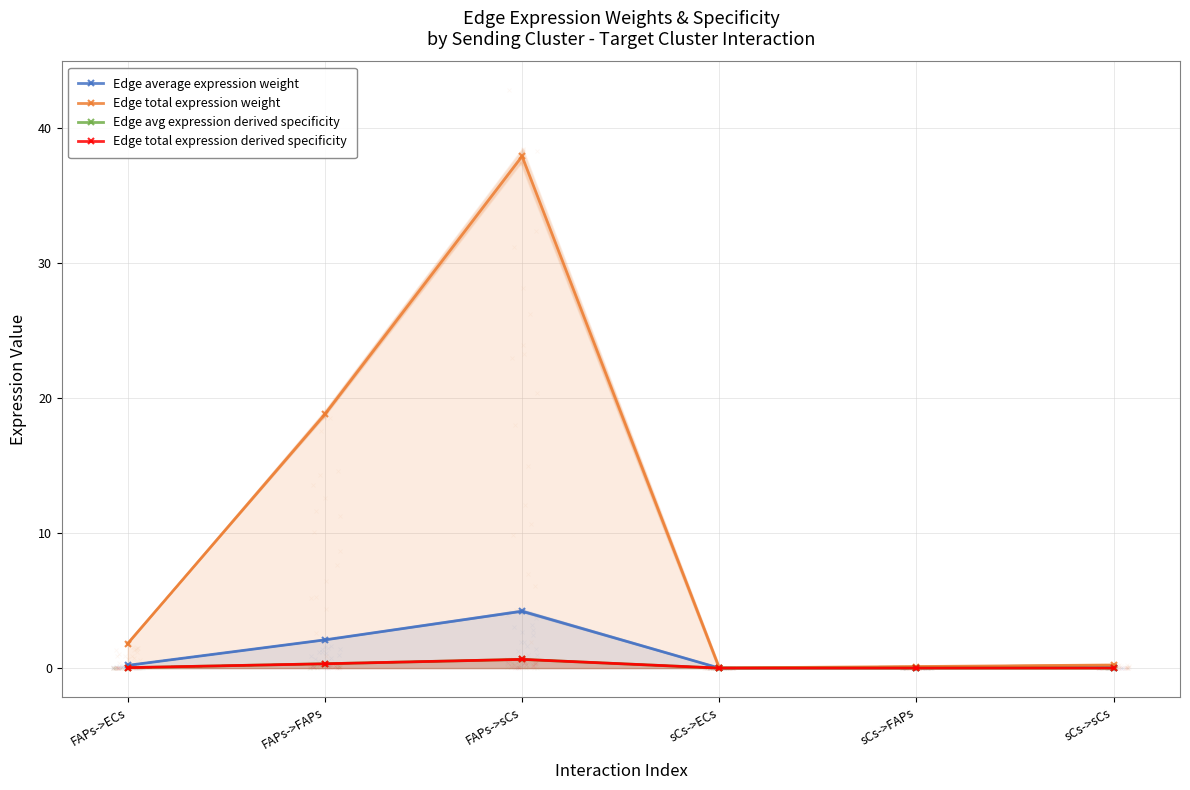

At which category is the sum across all series the highest?

FAPs->sCs